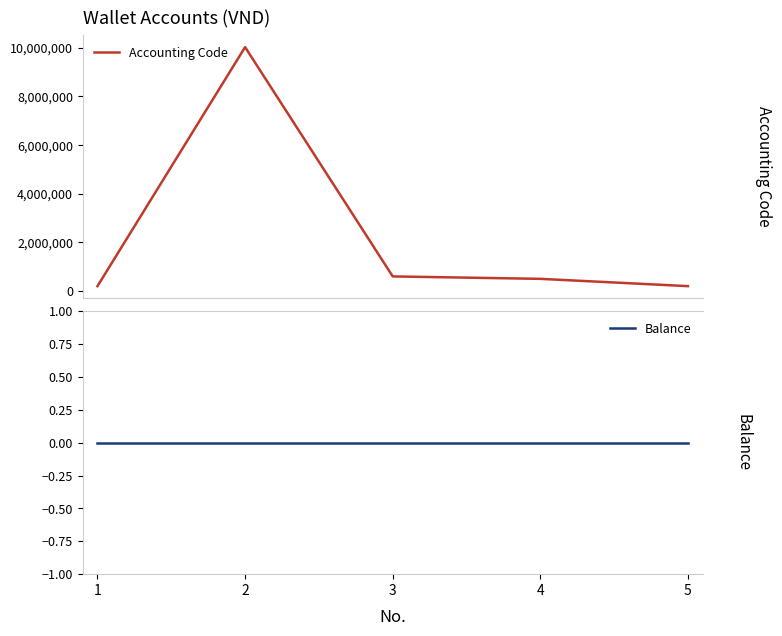

Reading left to right, list all the values displayed in this chart.

Accounting Code: 200210	10030201	600103	500204	200309
Balance: 0	0	0	0	0